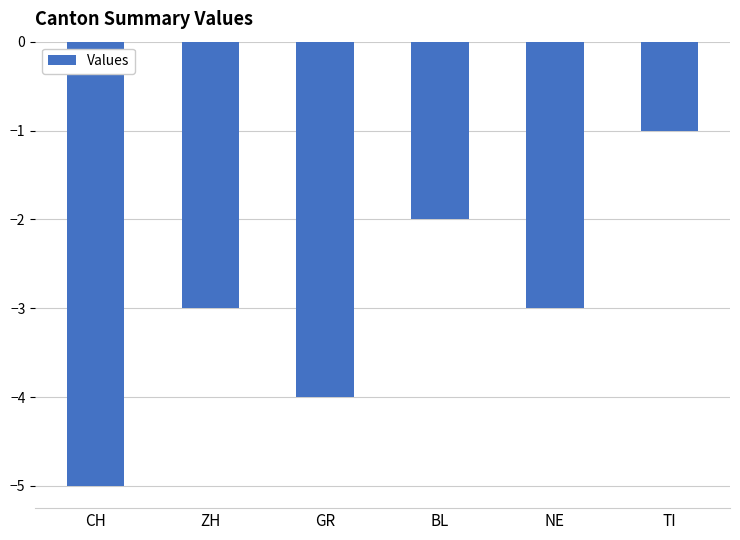

What is the difference between the second highest and second lowest values?

2